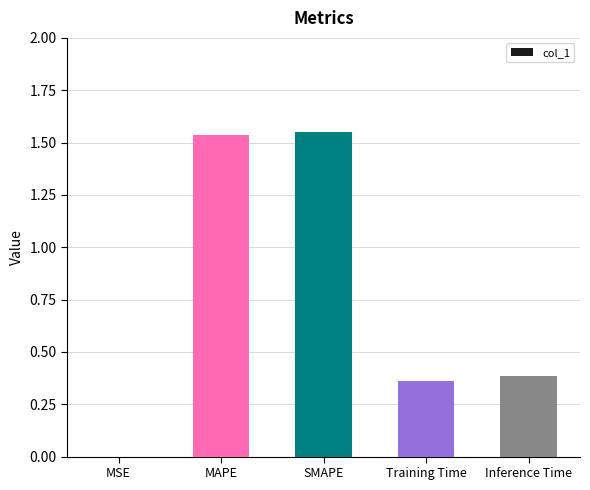

The value at MSE is 0.0. True or false?

True